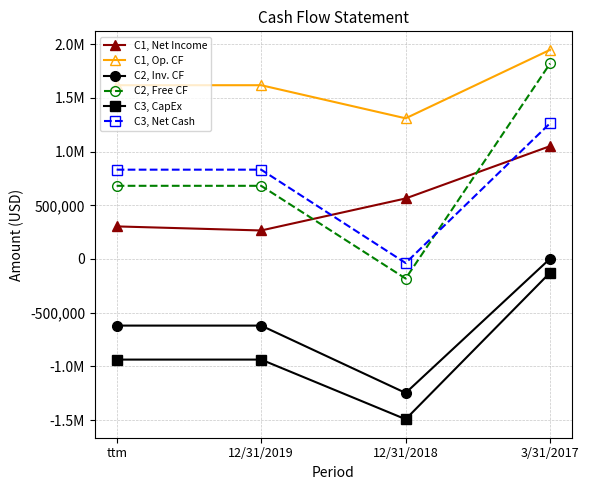

What are all the series names shown in the legend?

C1, Net Income, C1, Op. CF, C2, Inv. CF, C2, Free CF, C3, CapEx, C3, Net Cash